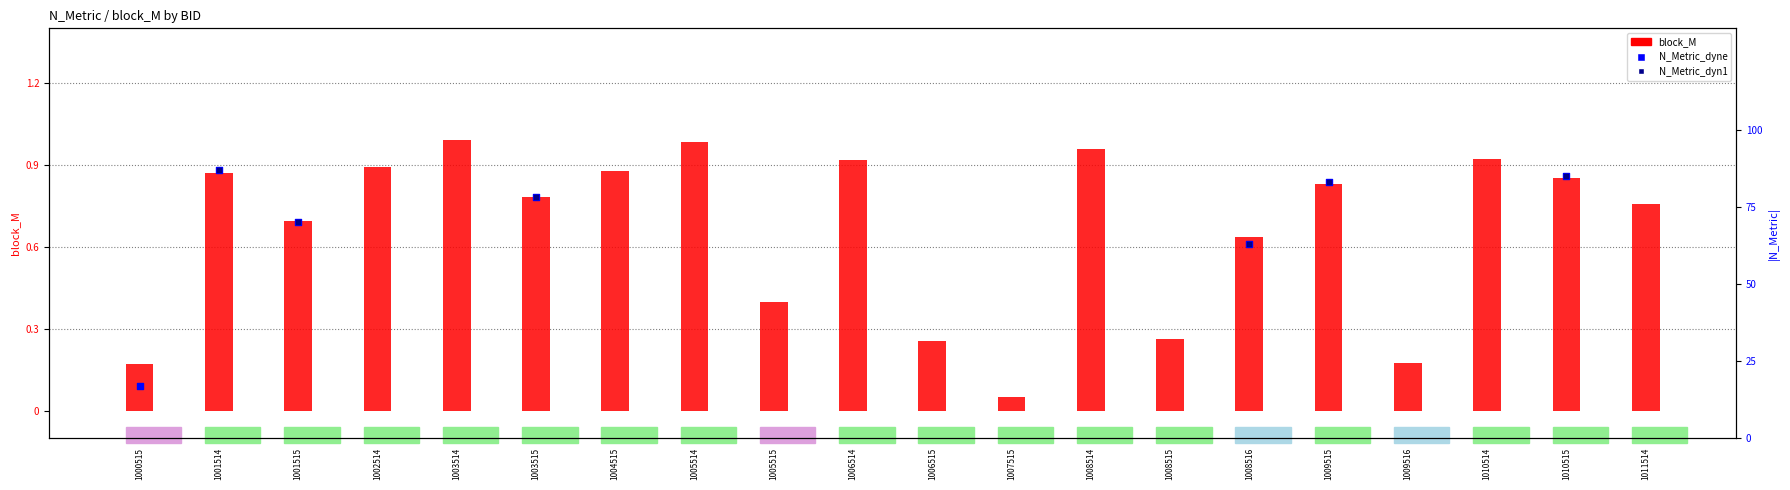

At which category is the sum across all series the highest?

1001514